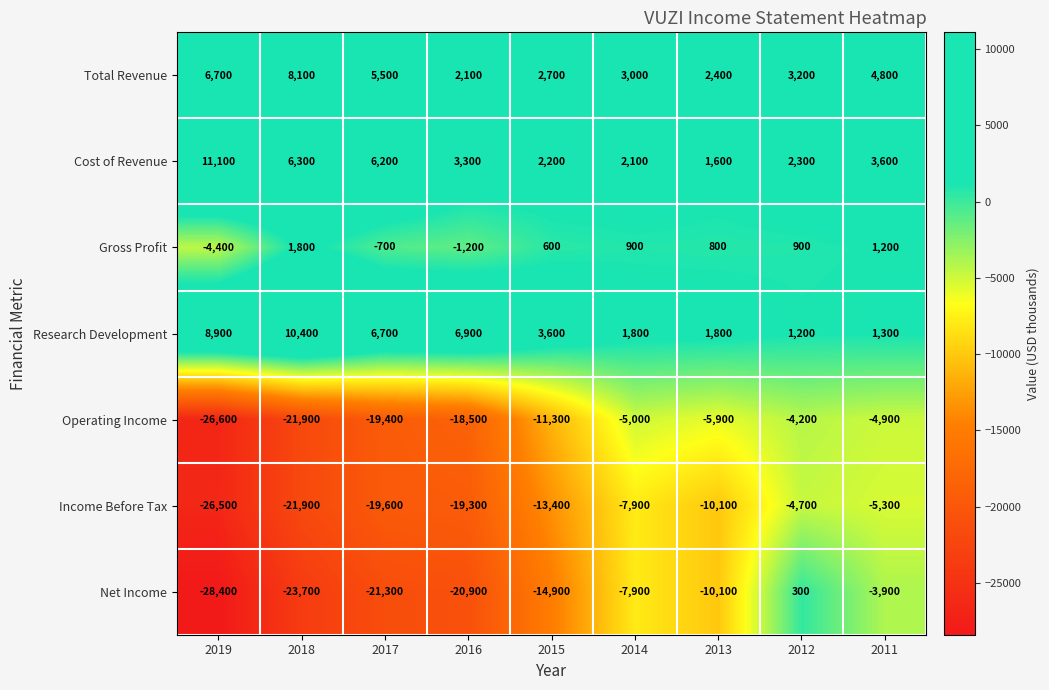

Rank the series at 2015 from highest to lowest value.

Research Development, Total Revenue, Cost of Revenue, Gross Profit, Operating Income, Income Before Tax, Net Income